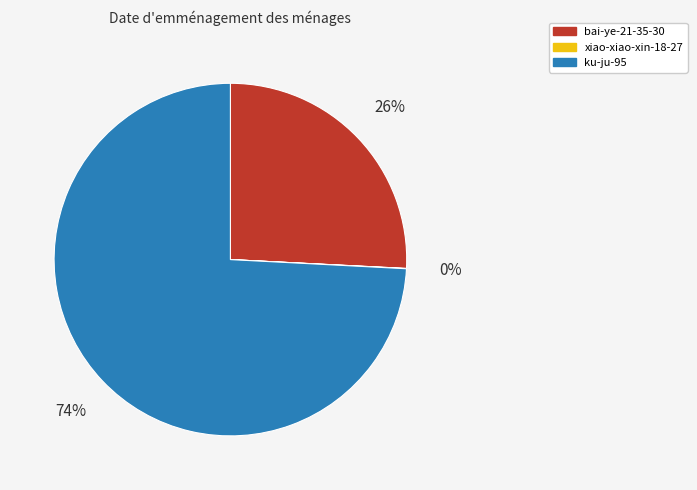

The bai-ye-21-35-30 slice represents 33% of the pie. True or false?

False